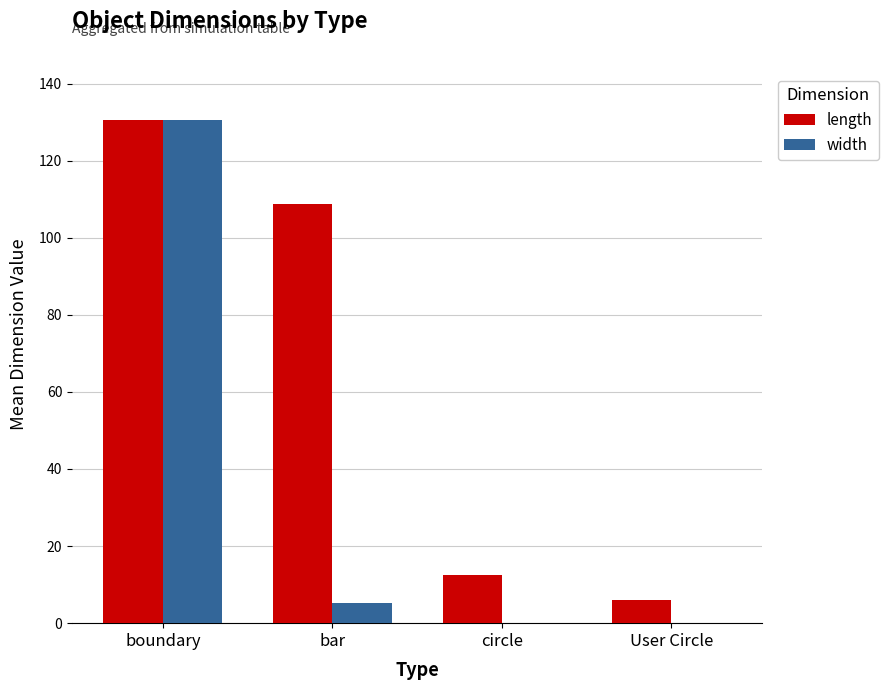

What is the total value across all series at User Circle?

6.0